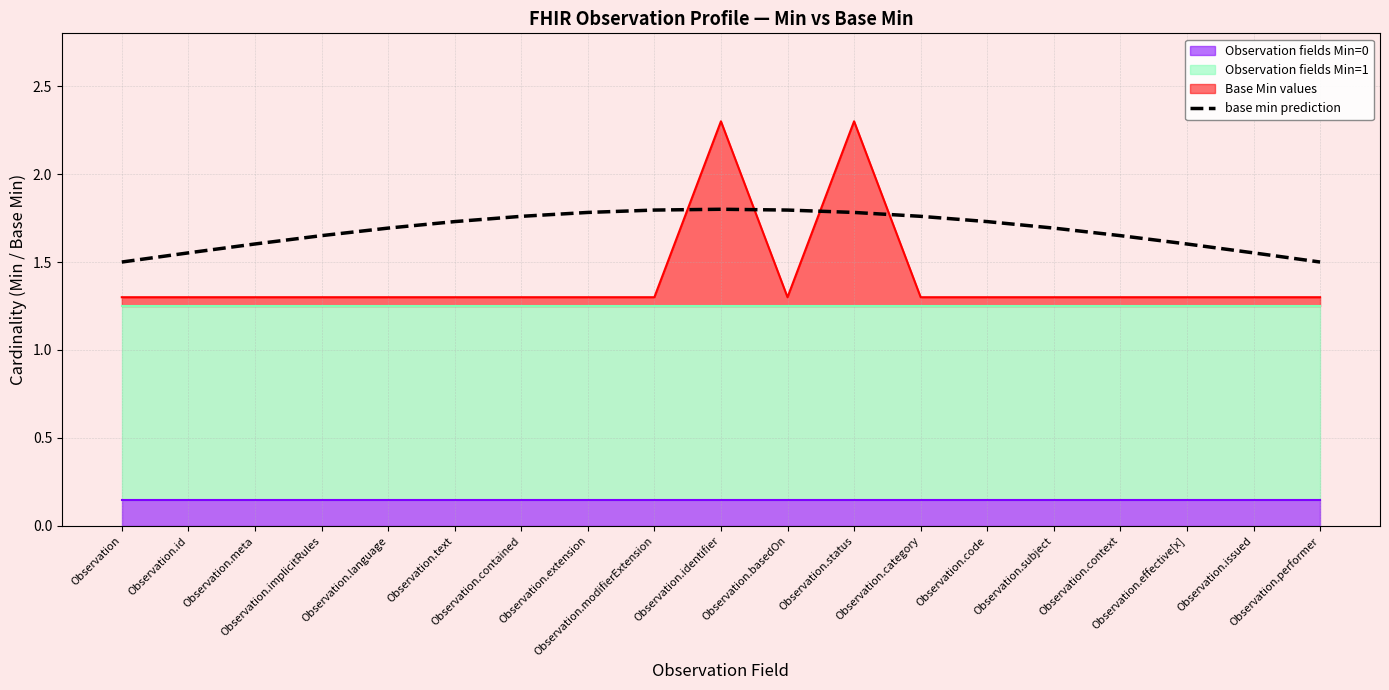

Is it true that the value at Observation.status is 1.8?

True